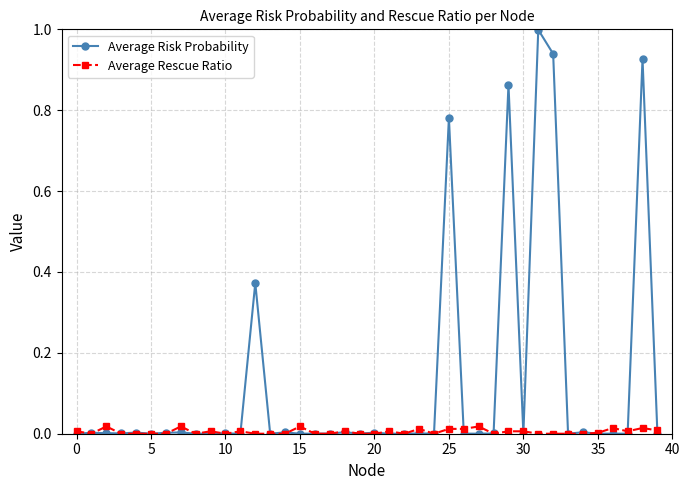

List the series in order of their peak value, lowest first.

Average Rescue Ratio, Average Risk Probability